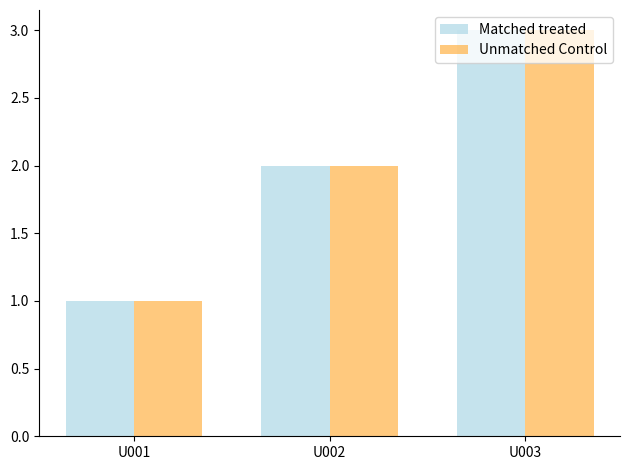

The value of Unmatched Control at U001 is 0. True or false?

False